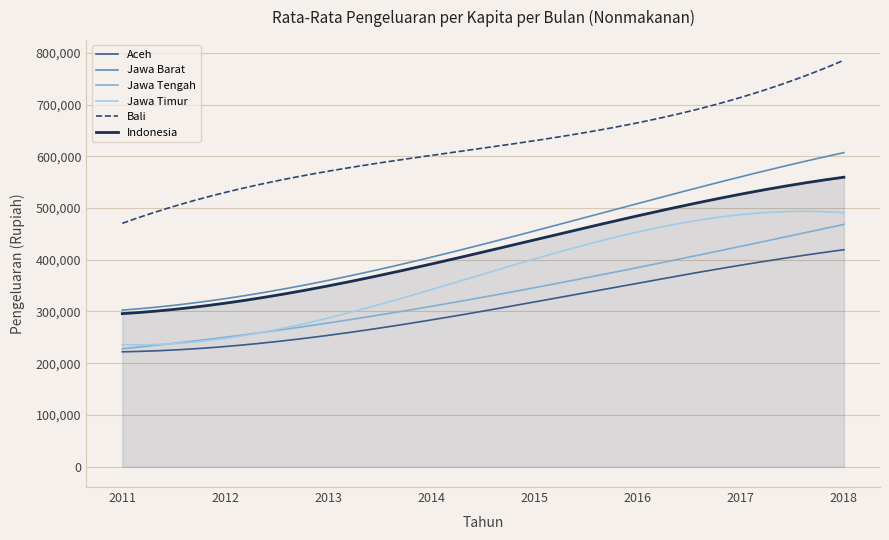

What is the maximum value for Aceh?

419351.2